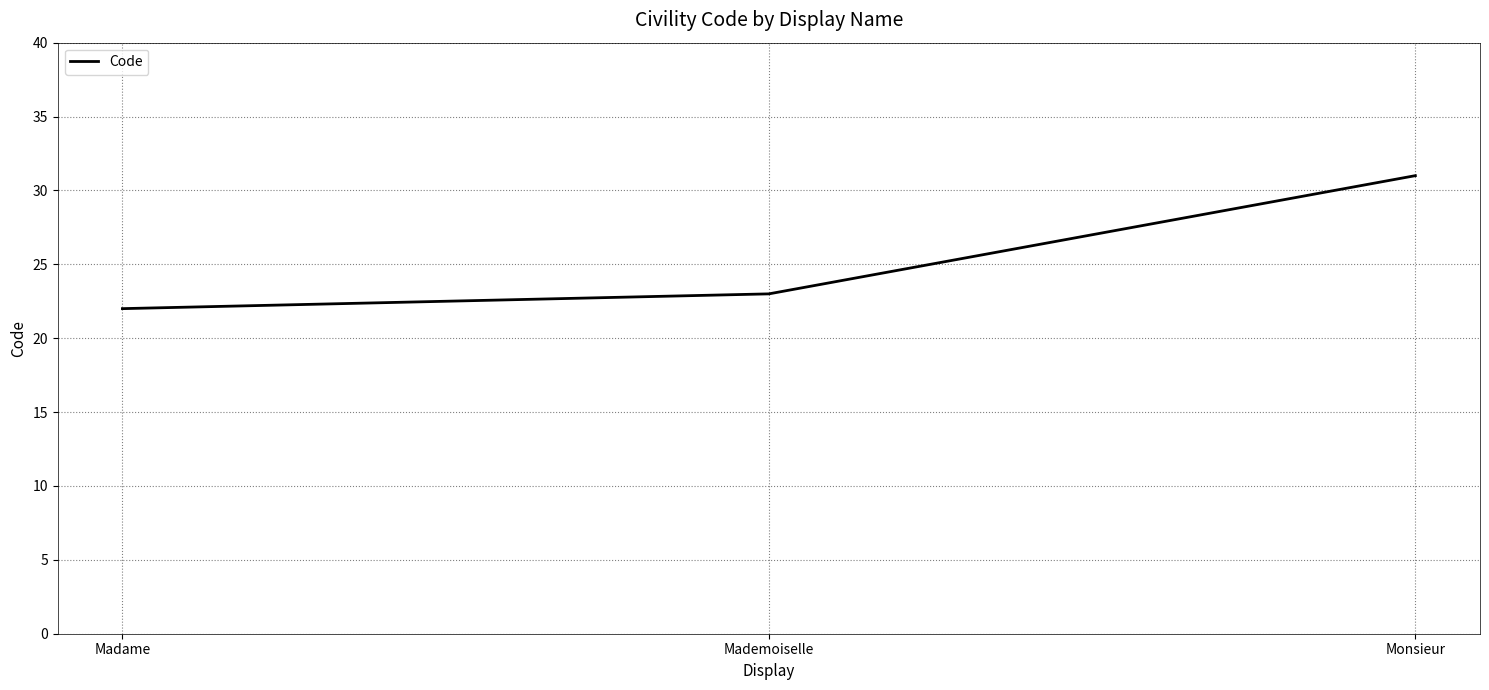

Is it true that the value at Mademoiselle is 23?

True